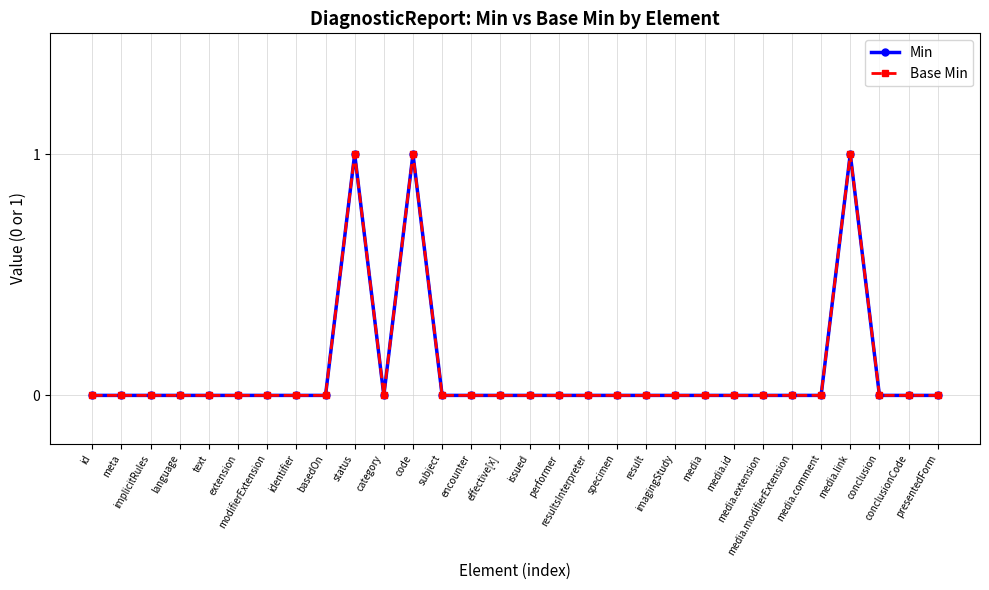

What are all the series names shown in the legend?

Min, Base Min